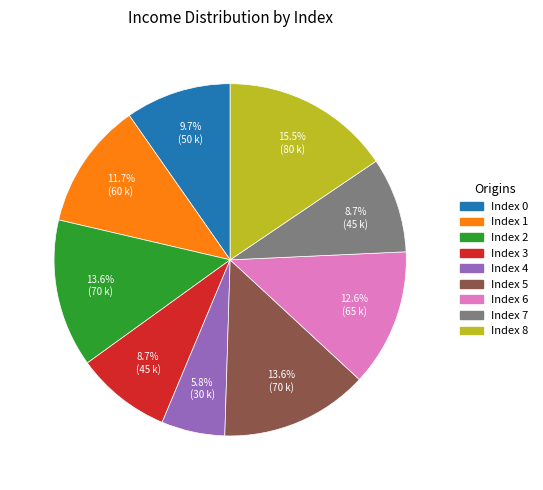

Which slice is the smallest?

Index 4